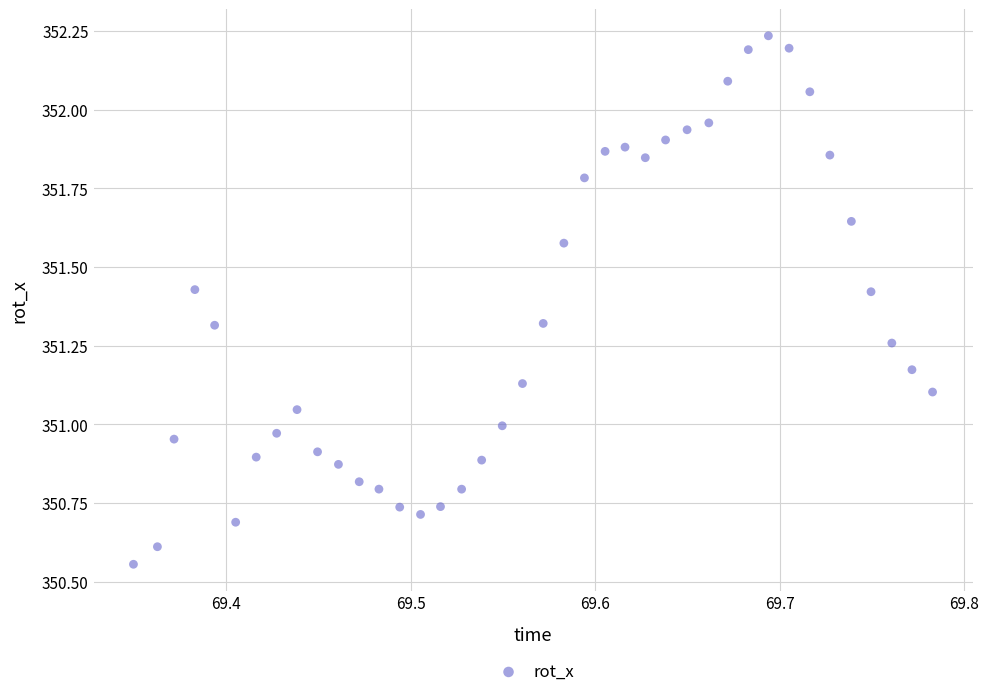

What is the range of Y values (max minus min)?

1.7